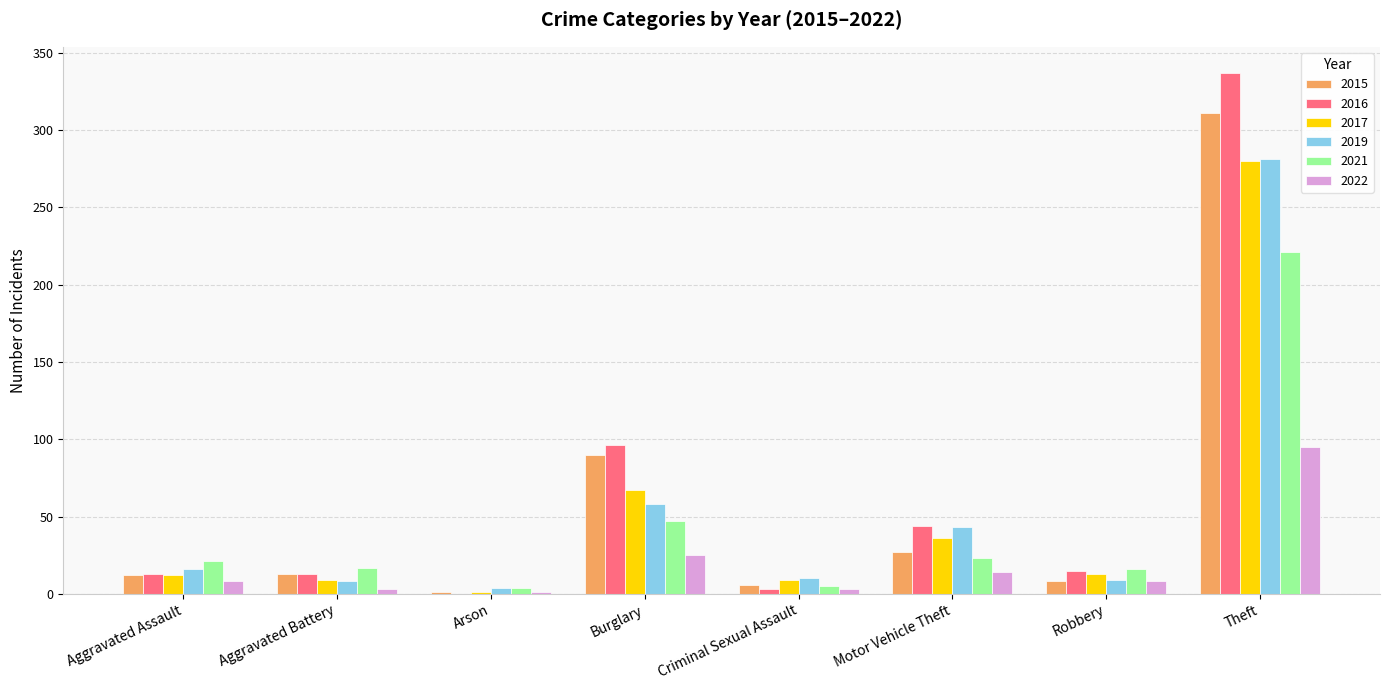

Between Burglary and Theft, which series saw the biggest shift?

2016